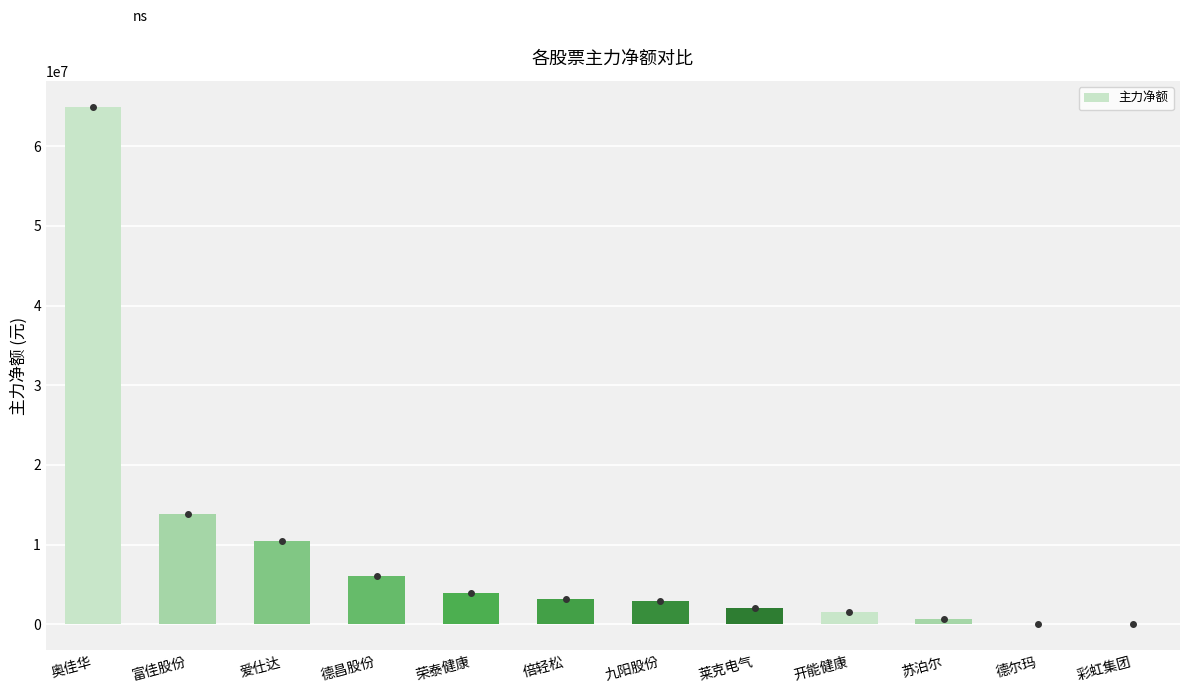

How many categories are shown in the chart?

12